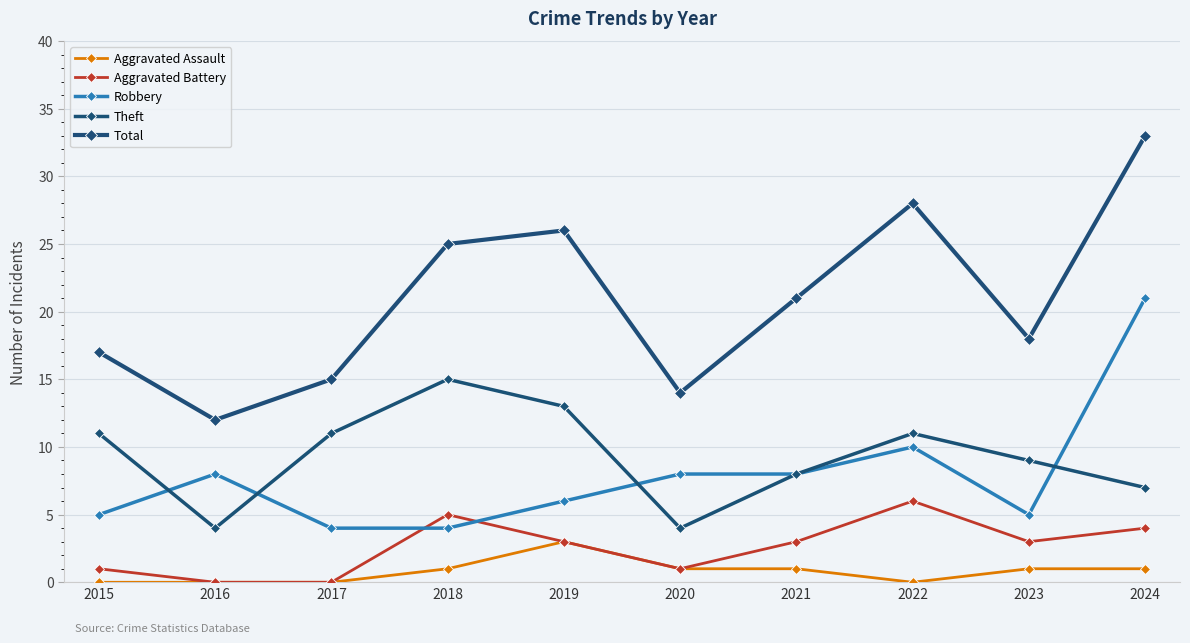

What is the total value across all series at 2016?

24